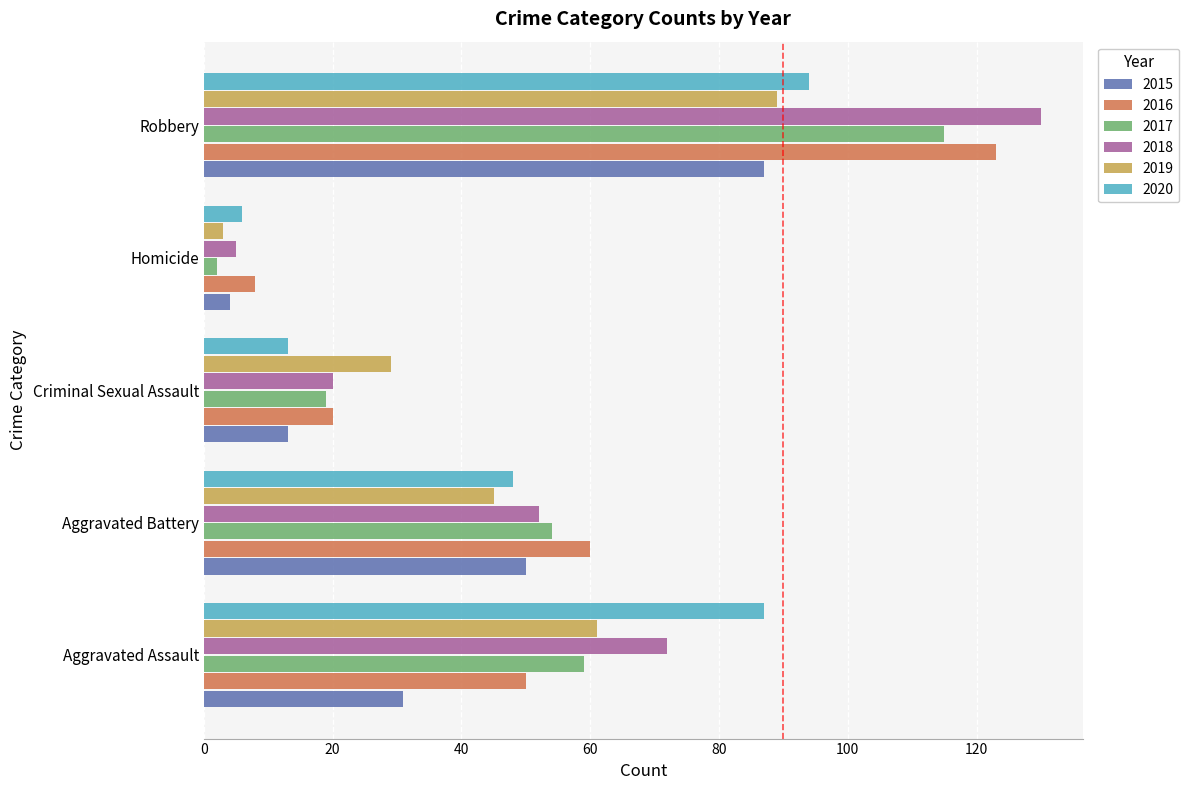

Which series has the widest spread of values?

2018